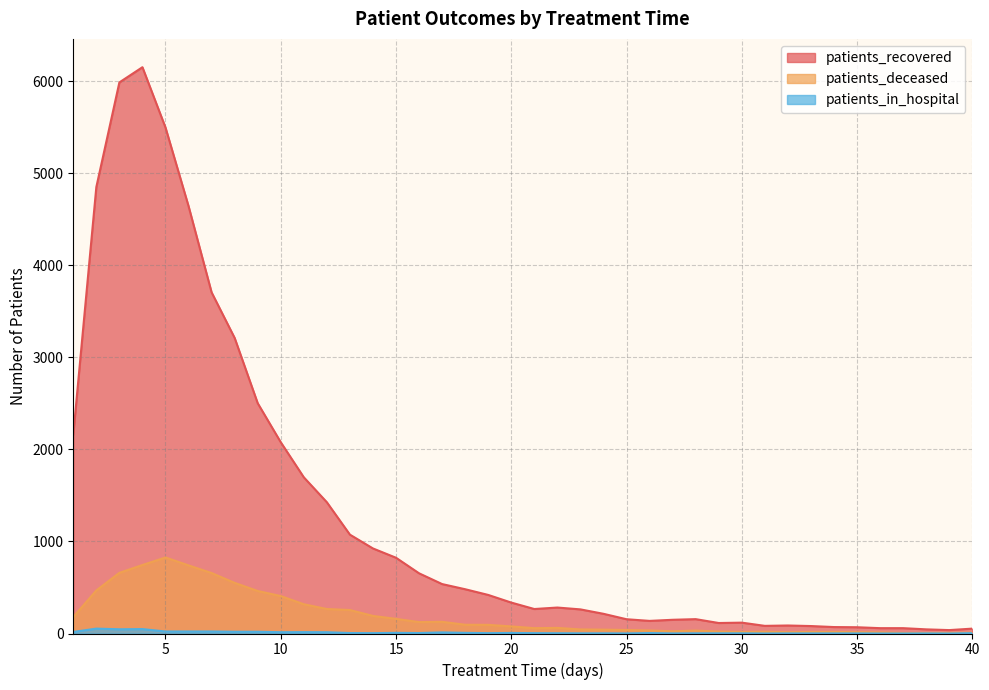

At which category is the sum across all series the highest?

4